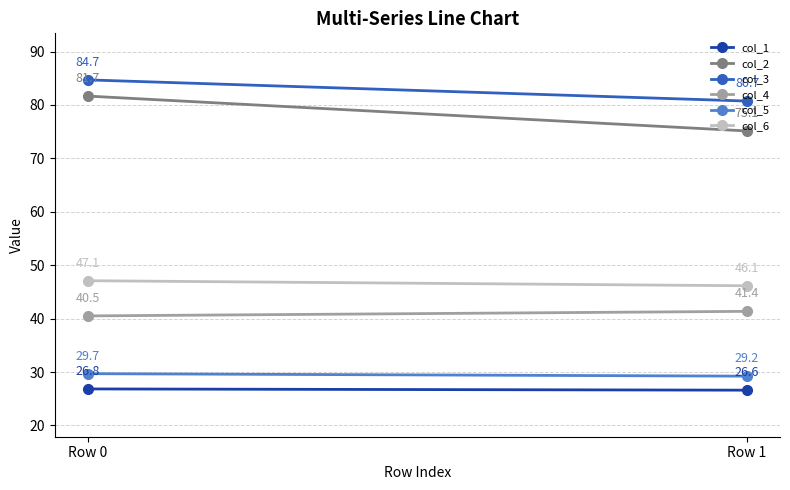

Which has a higher value, Row 1 or Row 0?

Row 0